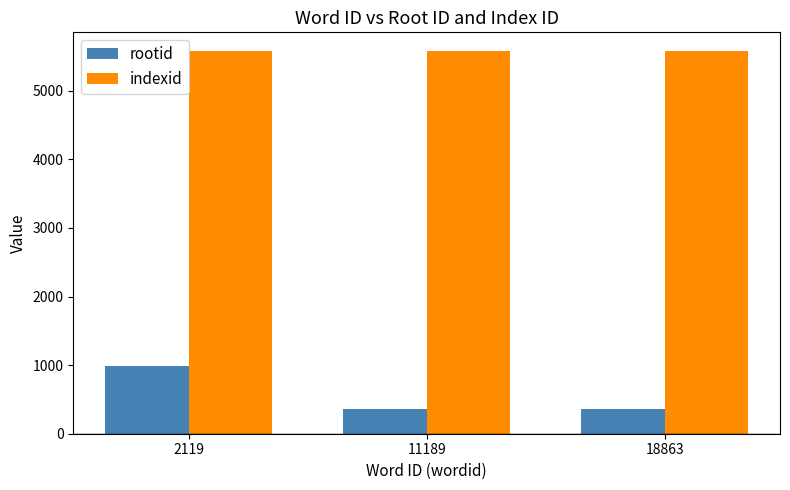

What is the difference between the maximum and second lowest values in the rootid series?

619